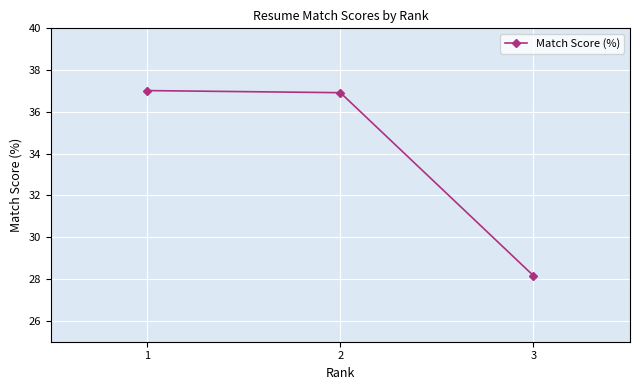

What is the sum of the values at 2 and 3?

65.1